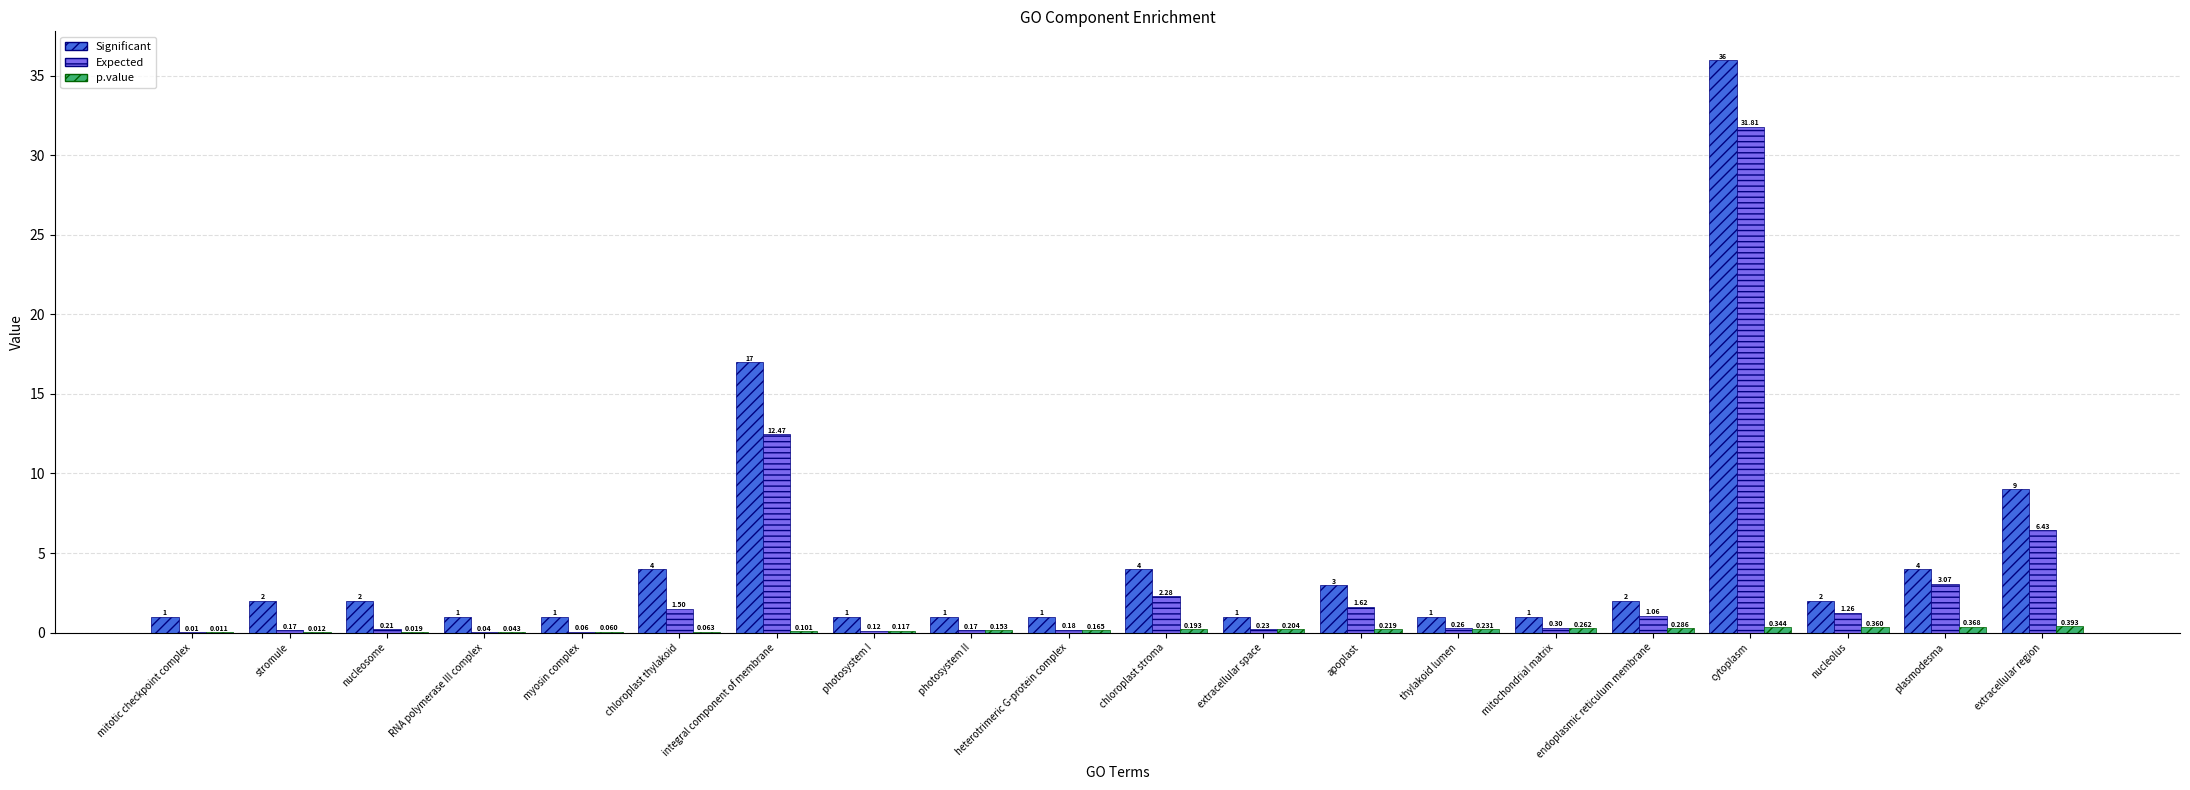

True or false: Significant has a value of 36.0 at cytoplasm.

True